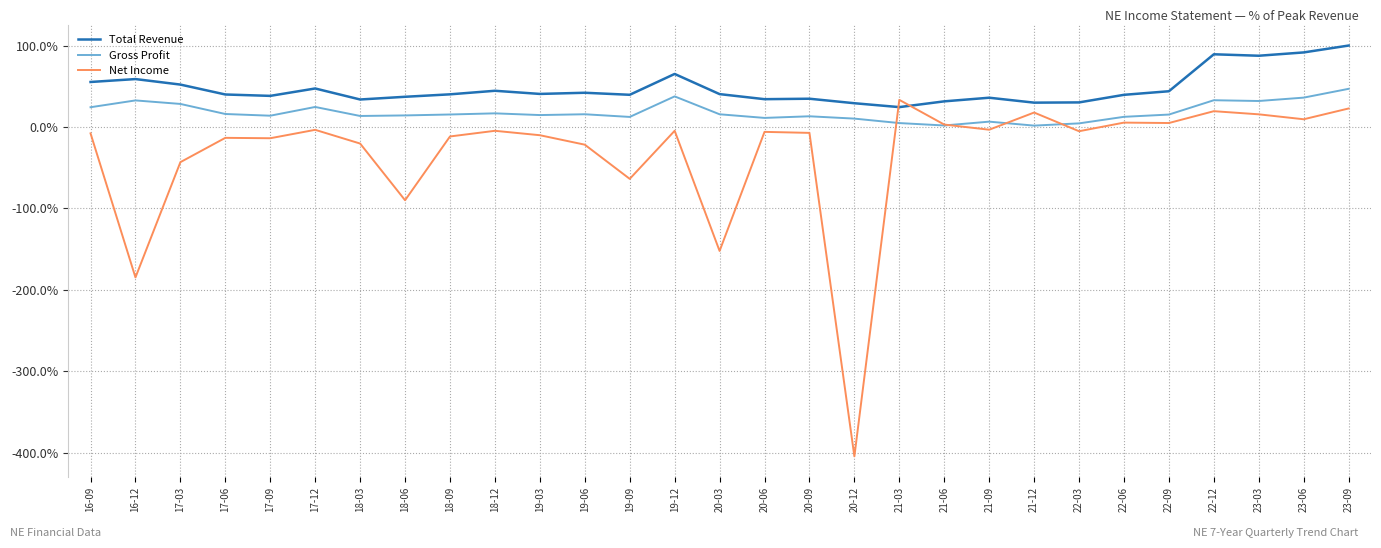

Which series has the widest spread of values?

Net Income